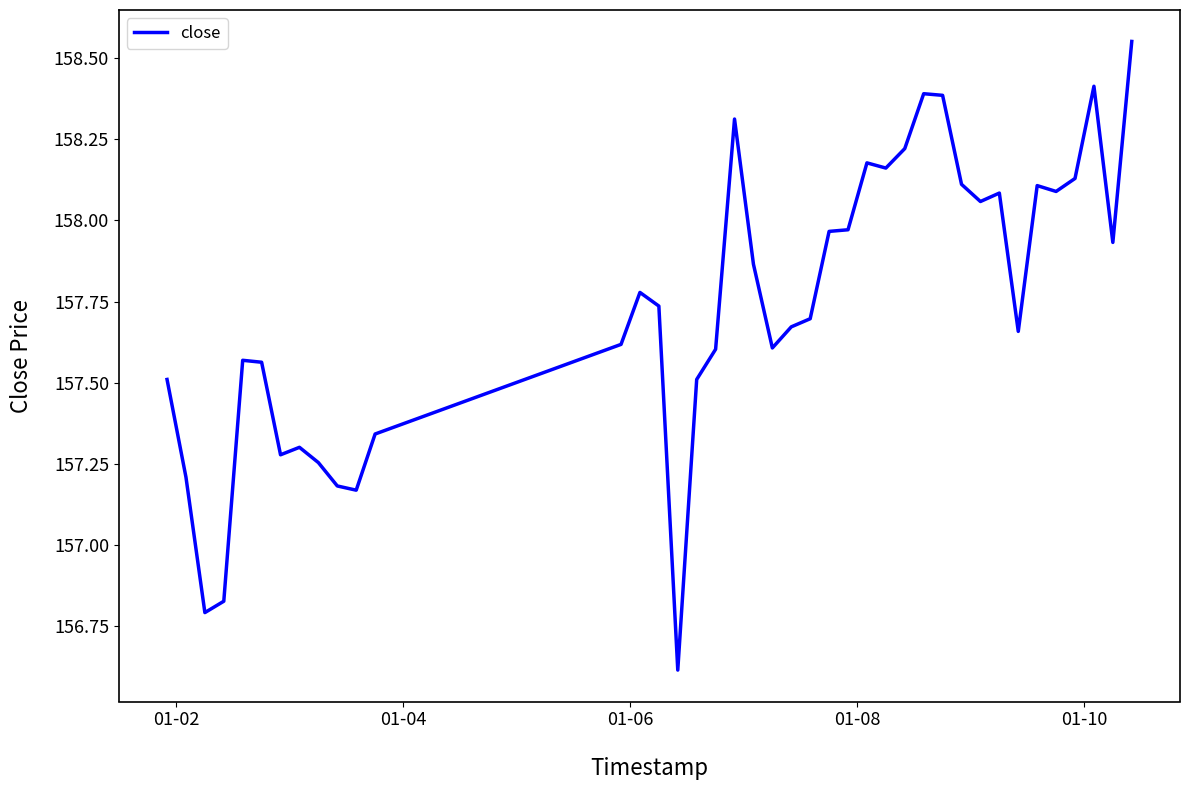

How many values exceed 157?

37